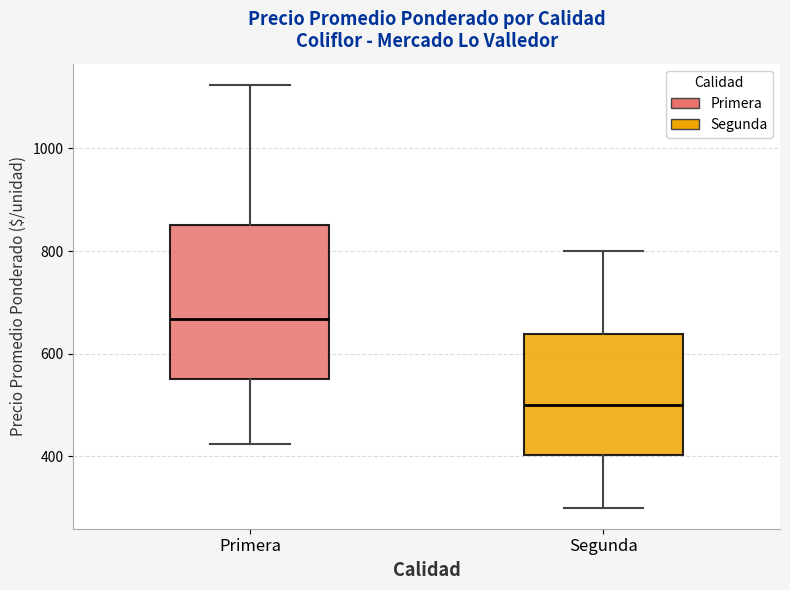

Comparing the boxes themselves (not the whiskers), which one is the tallest?

Primera